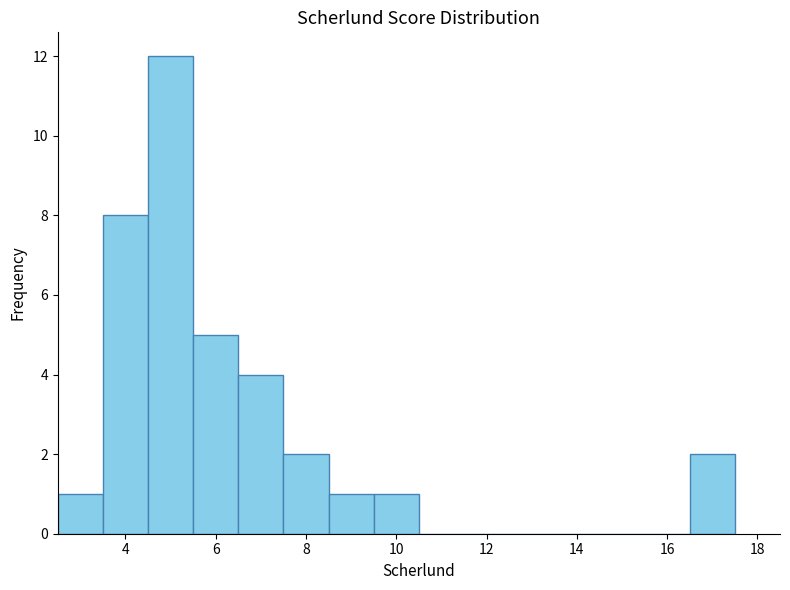

Over which range of the x-axis is the bar tallest?

4.5 to 5.5